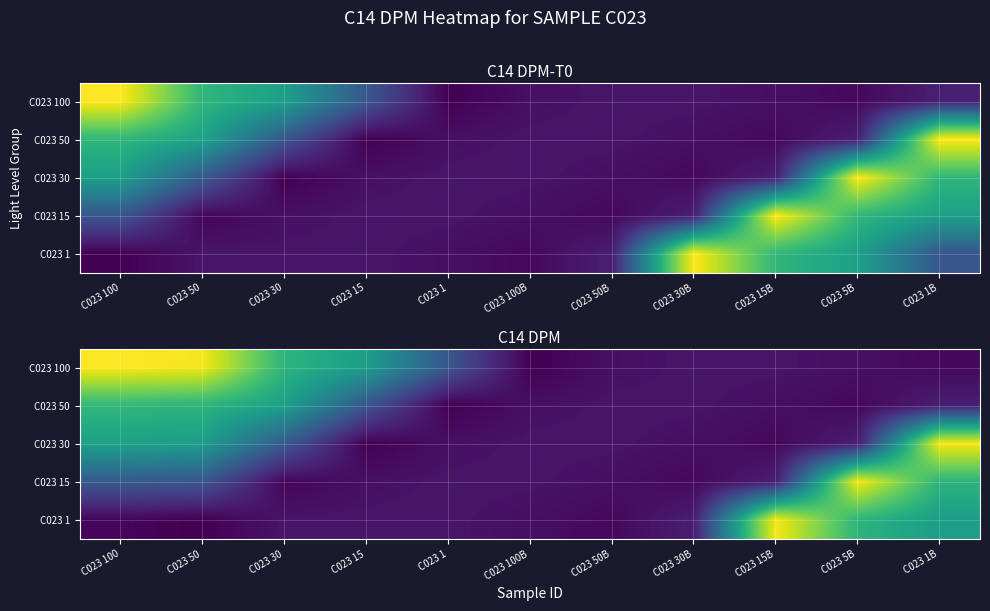

The value of C023 100 at C023 100B is 210. True or false?

False